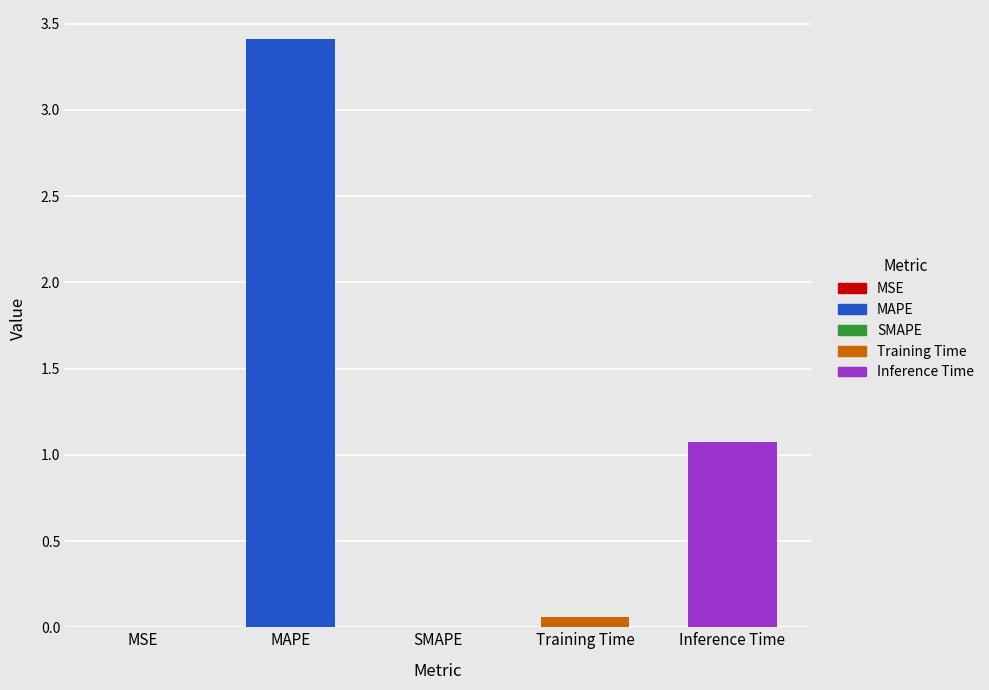

Reading left to right, what are all the values shown in this chart?

0.0	3.4	0.0	0.1	1.1